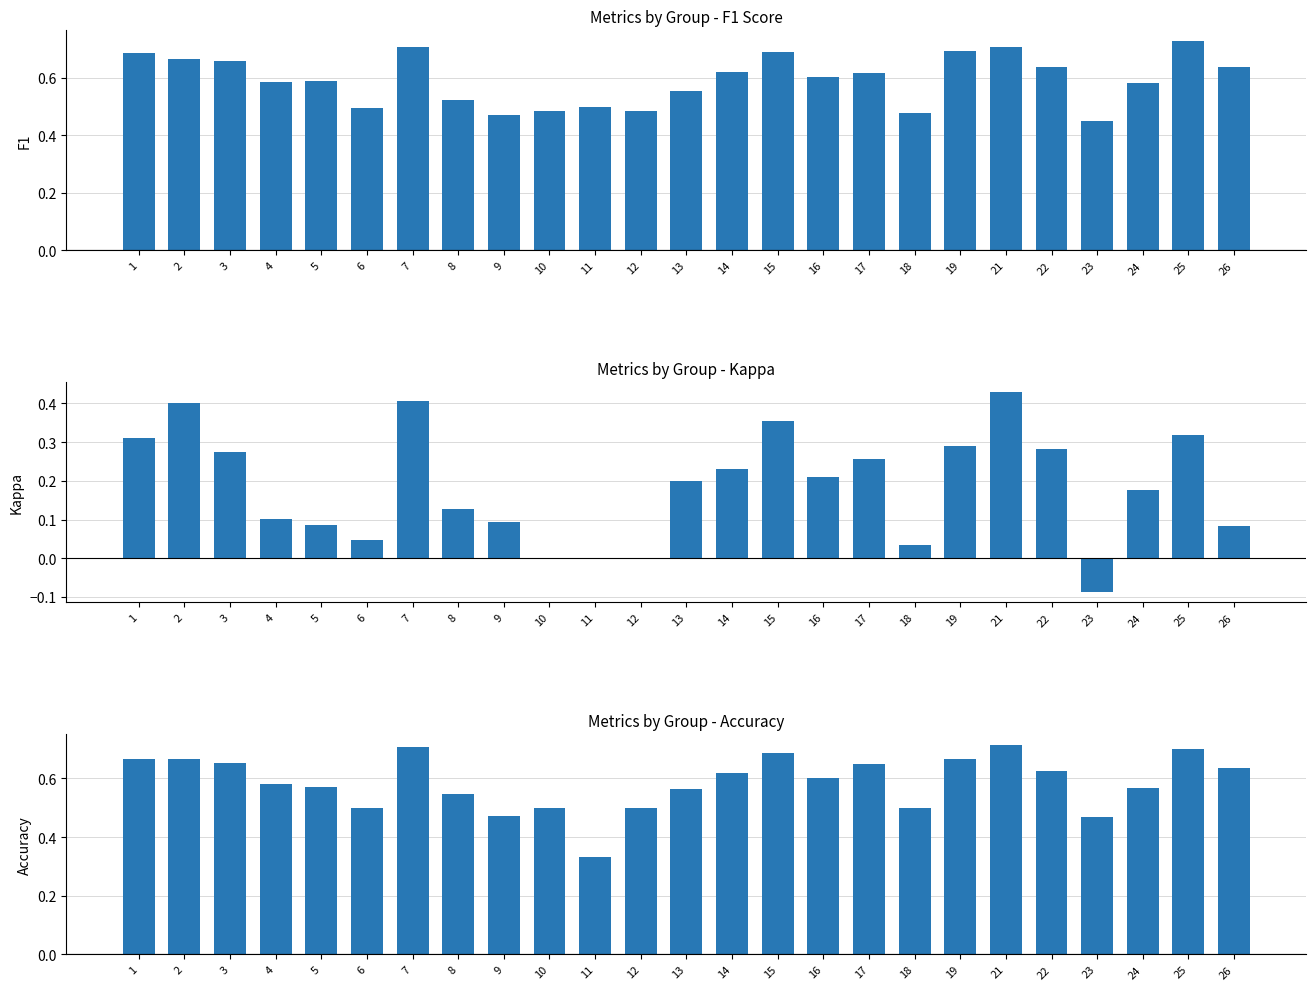

How many bars are there in each group?

3